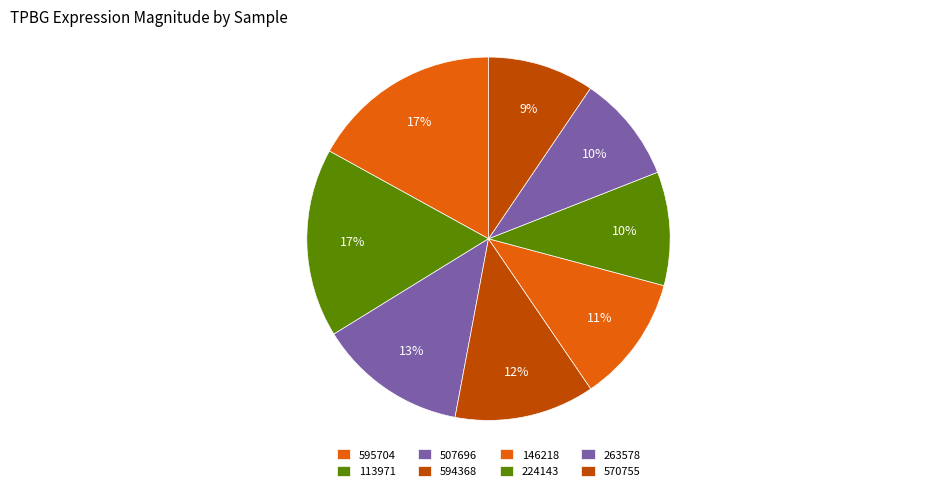

How many segments does this pie chart have?

8